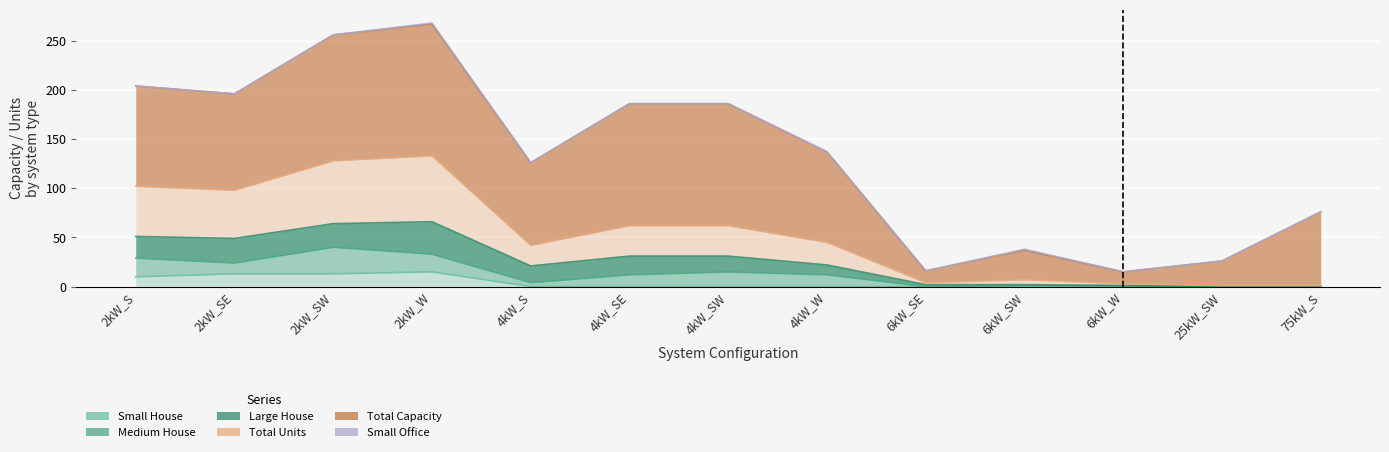

What is the average value of the Medium House series?

9